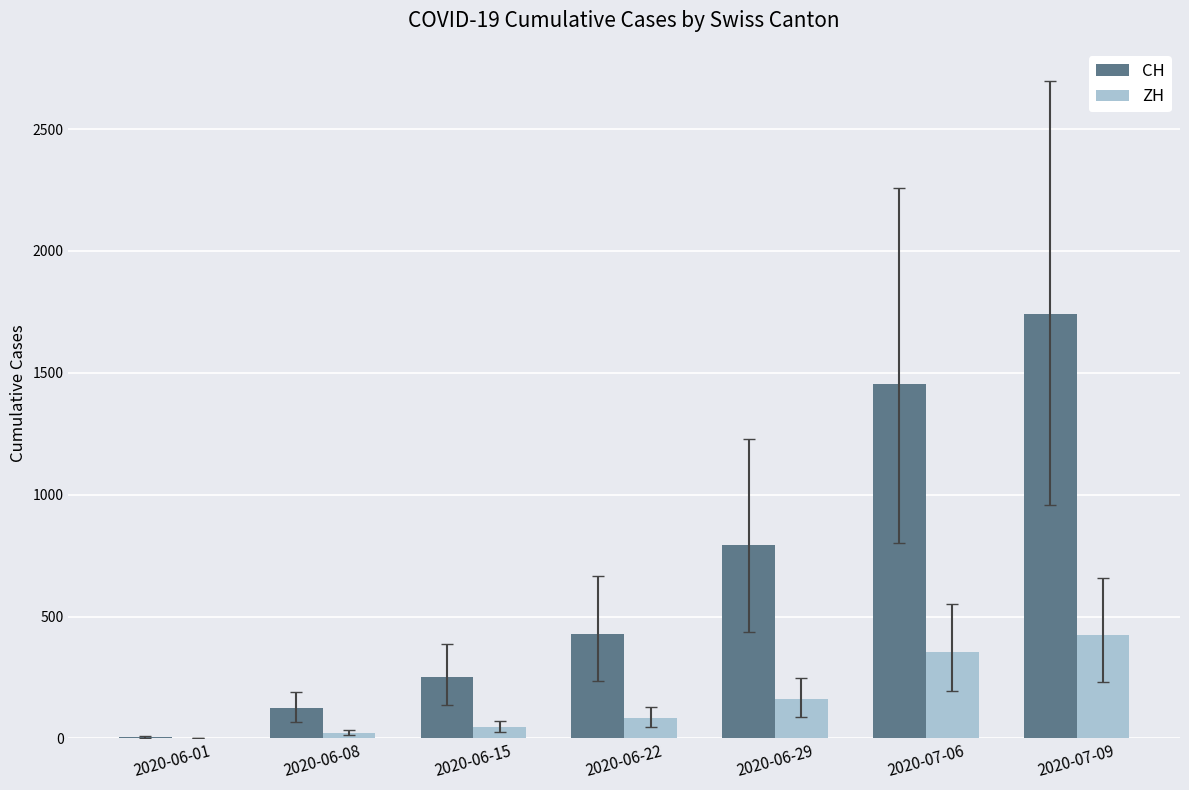

Does the chart contain stacked bars?

No